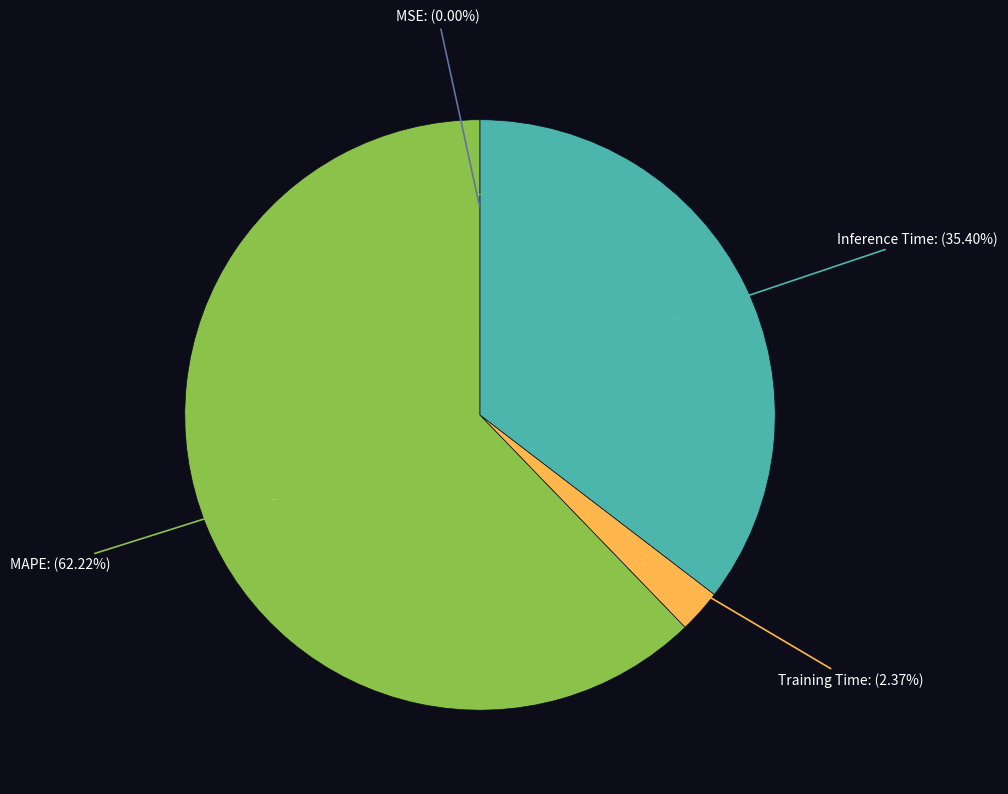

Count the number of slices in the pie.

5